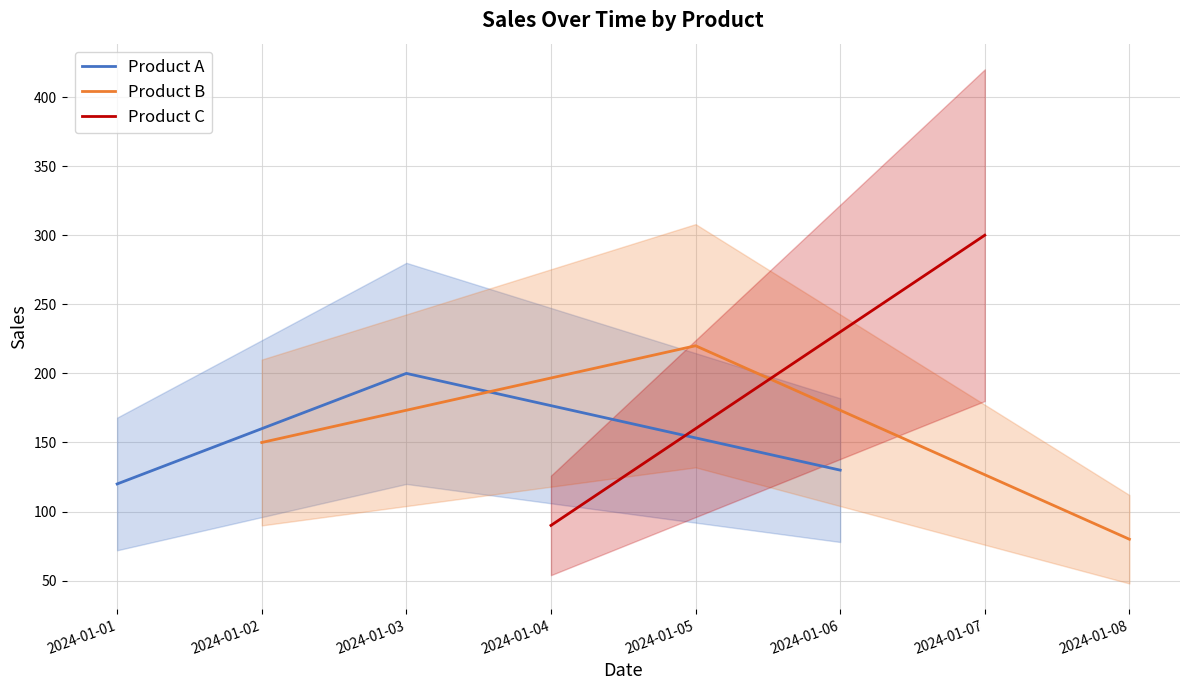

List the labels in order of Product A value, smallest first.

2024-01-01, 2024-01-06, 2024-01-03